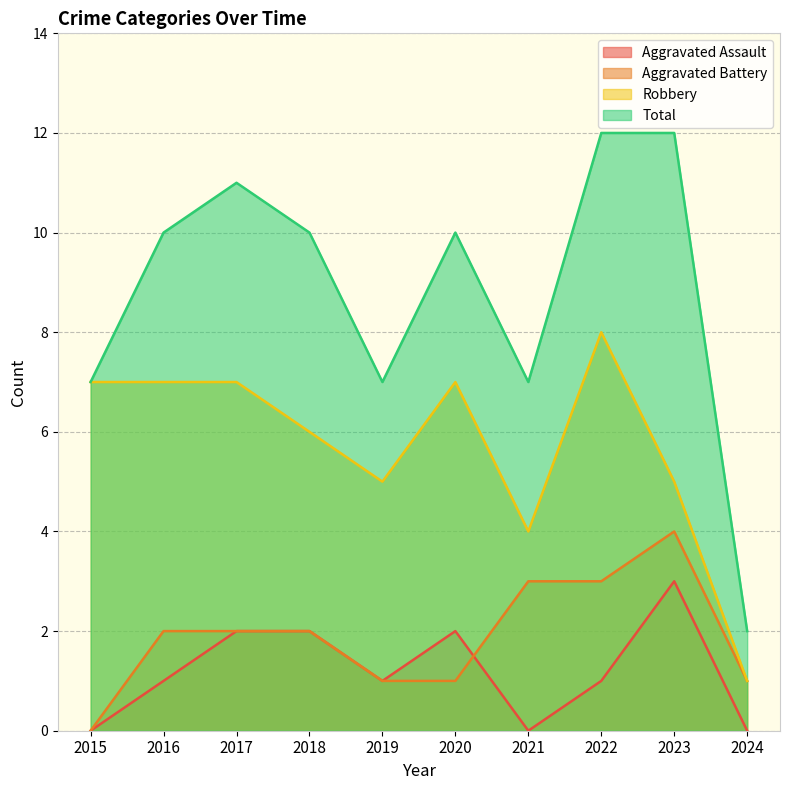

How many Aggravated Battery values are between 1 and 3?

8